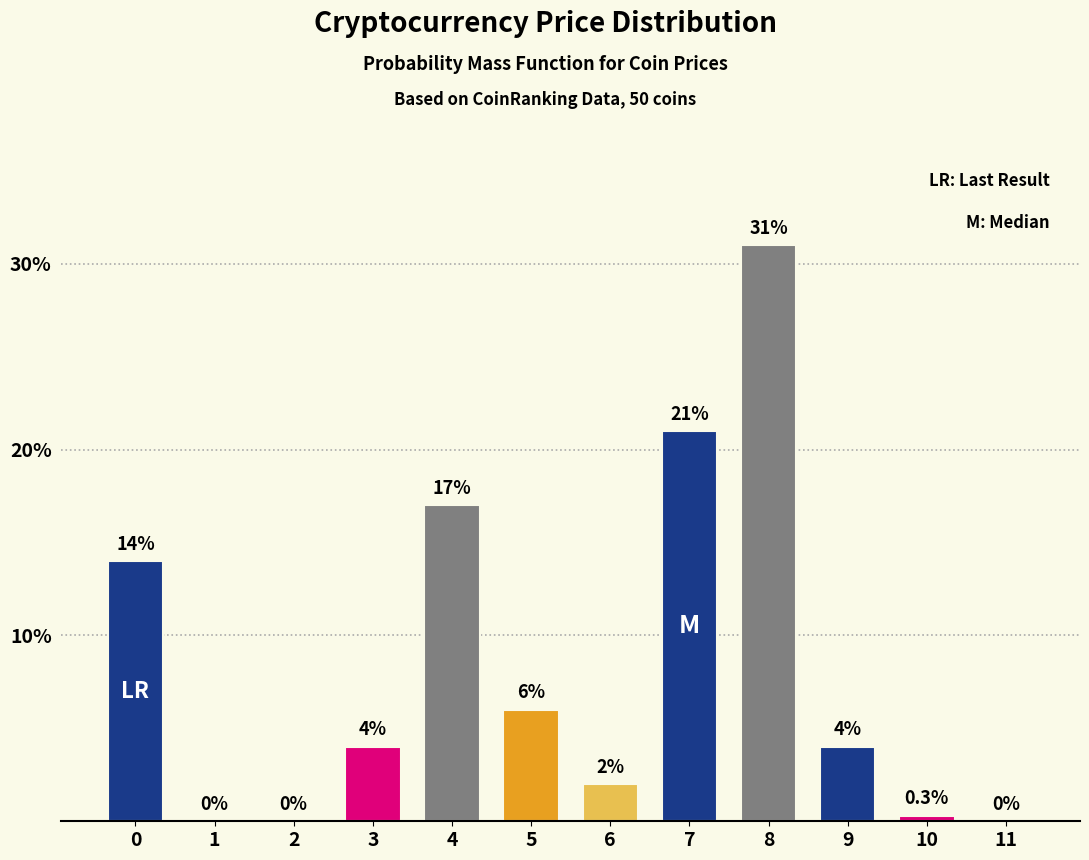

Reading left to right, what are all the values shown in this chart?

0=14.0	1=0.0	2=0.0	3=4.0	4=17.0	5=6.0	6=2.0	7=21.0	8=31.0	9=4.0	10=0.3	11=0.0